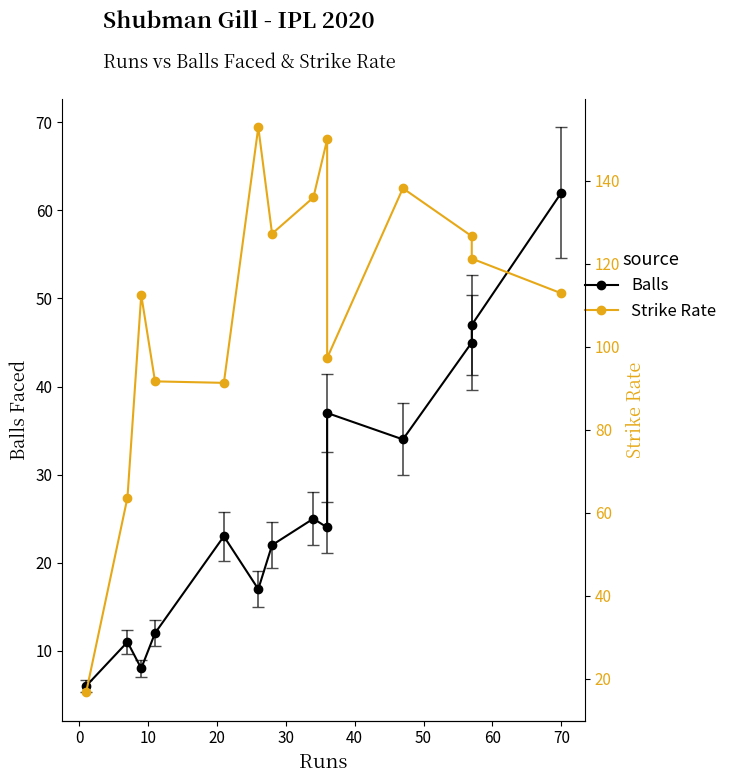

At which category is the sum across all series the highest?

70